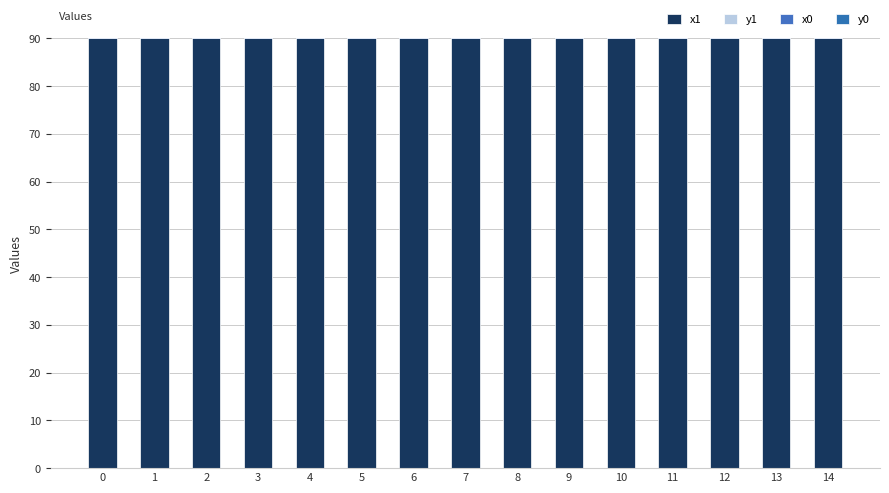

What value does the x0 series have at 7?

90.0